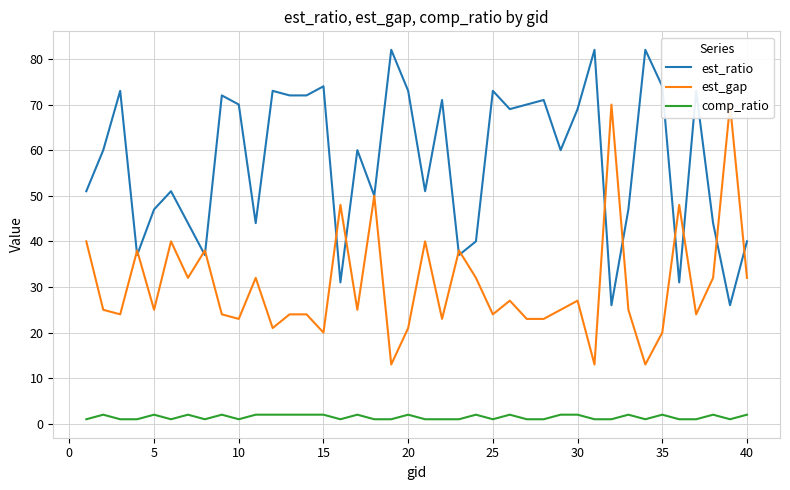

True or false: est_ratio and comp_ratio intersect in this chart.

False